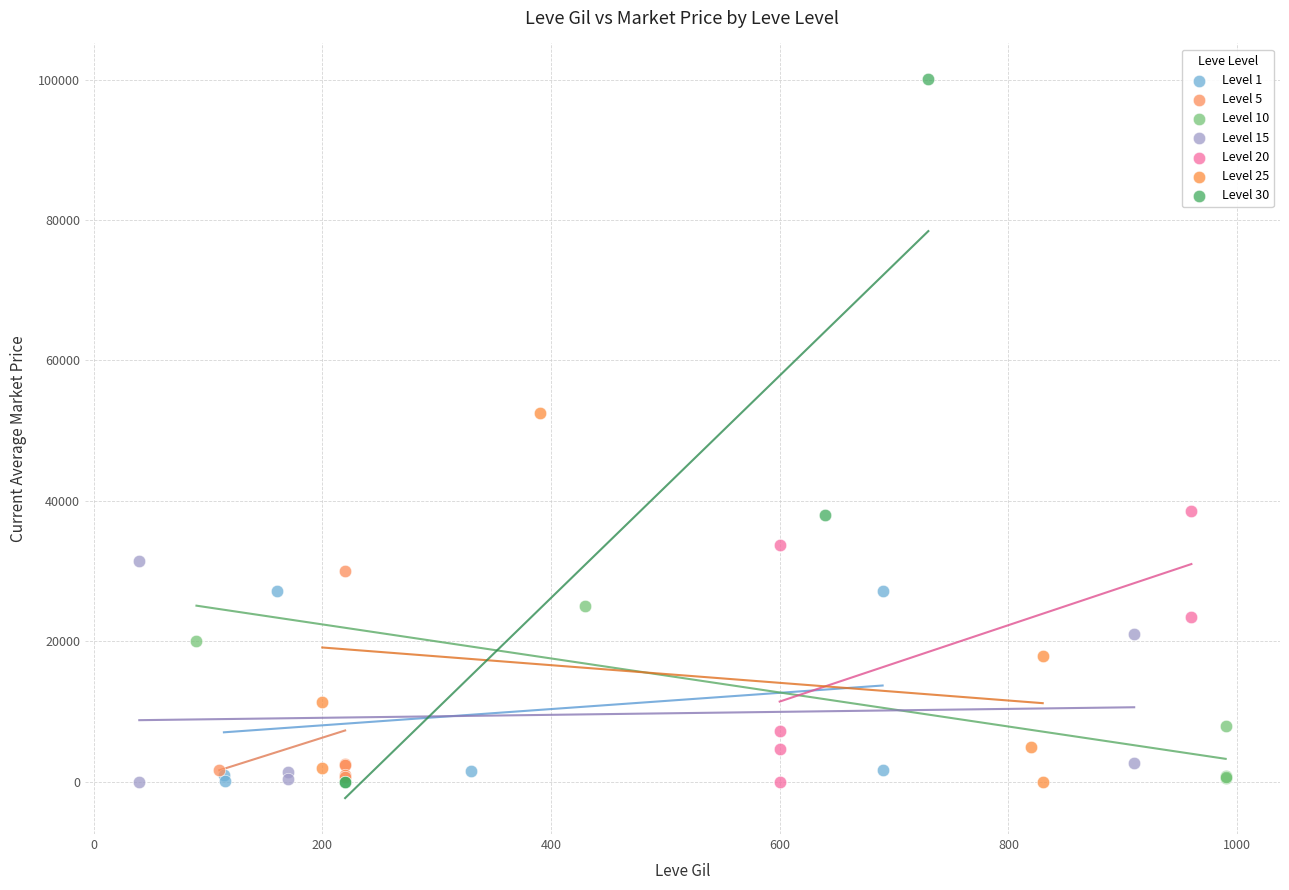

Which series has the widest spread of Y values?

Level 30